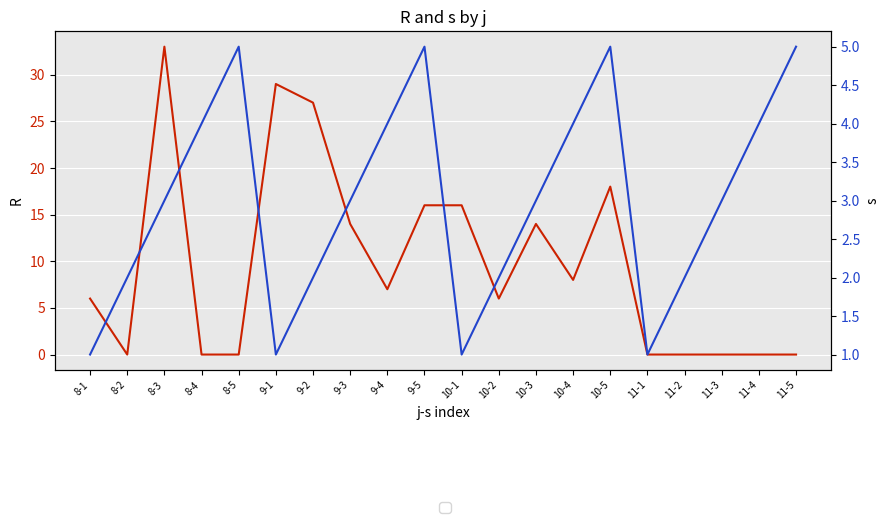

At 10-5, list the series in order from smallest to largest.

s, R